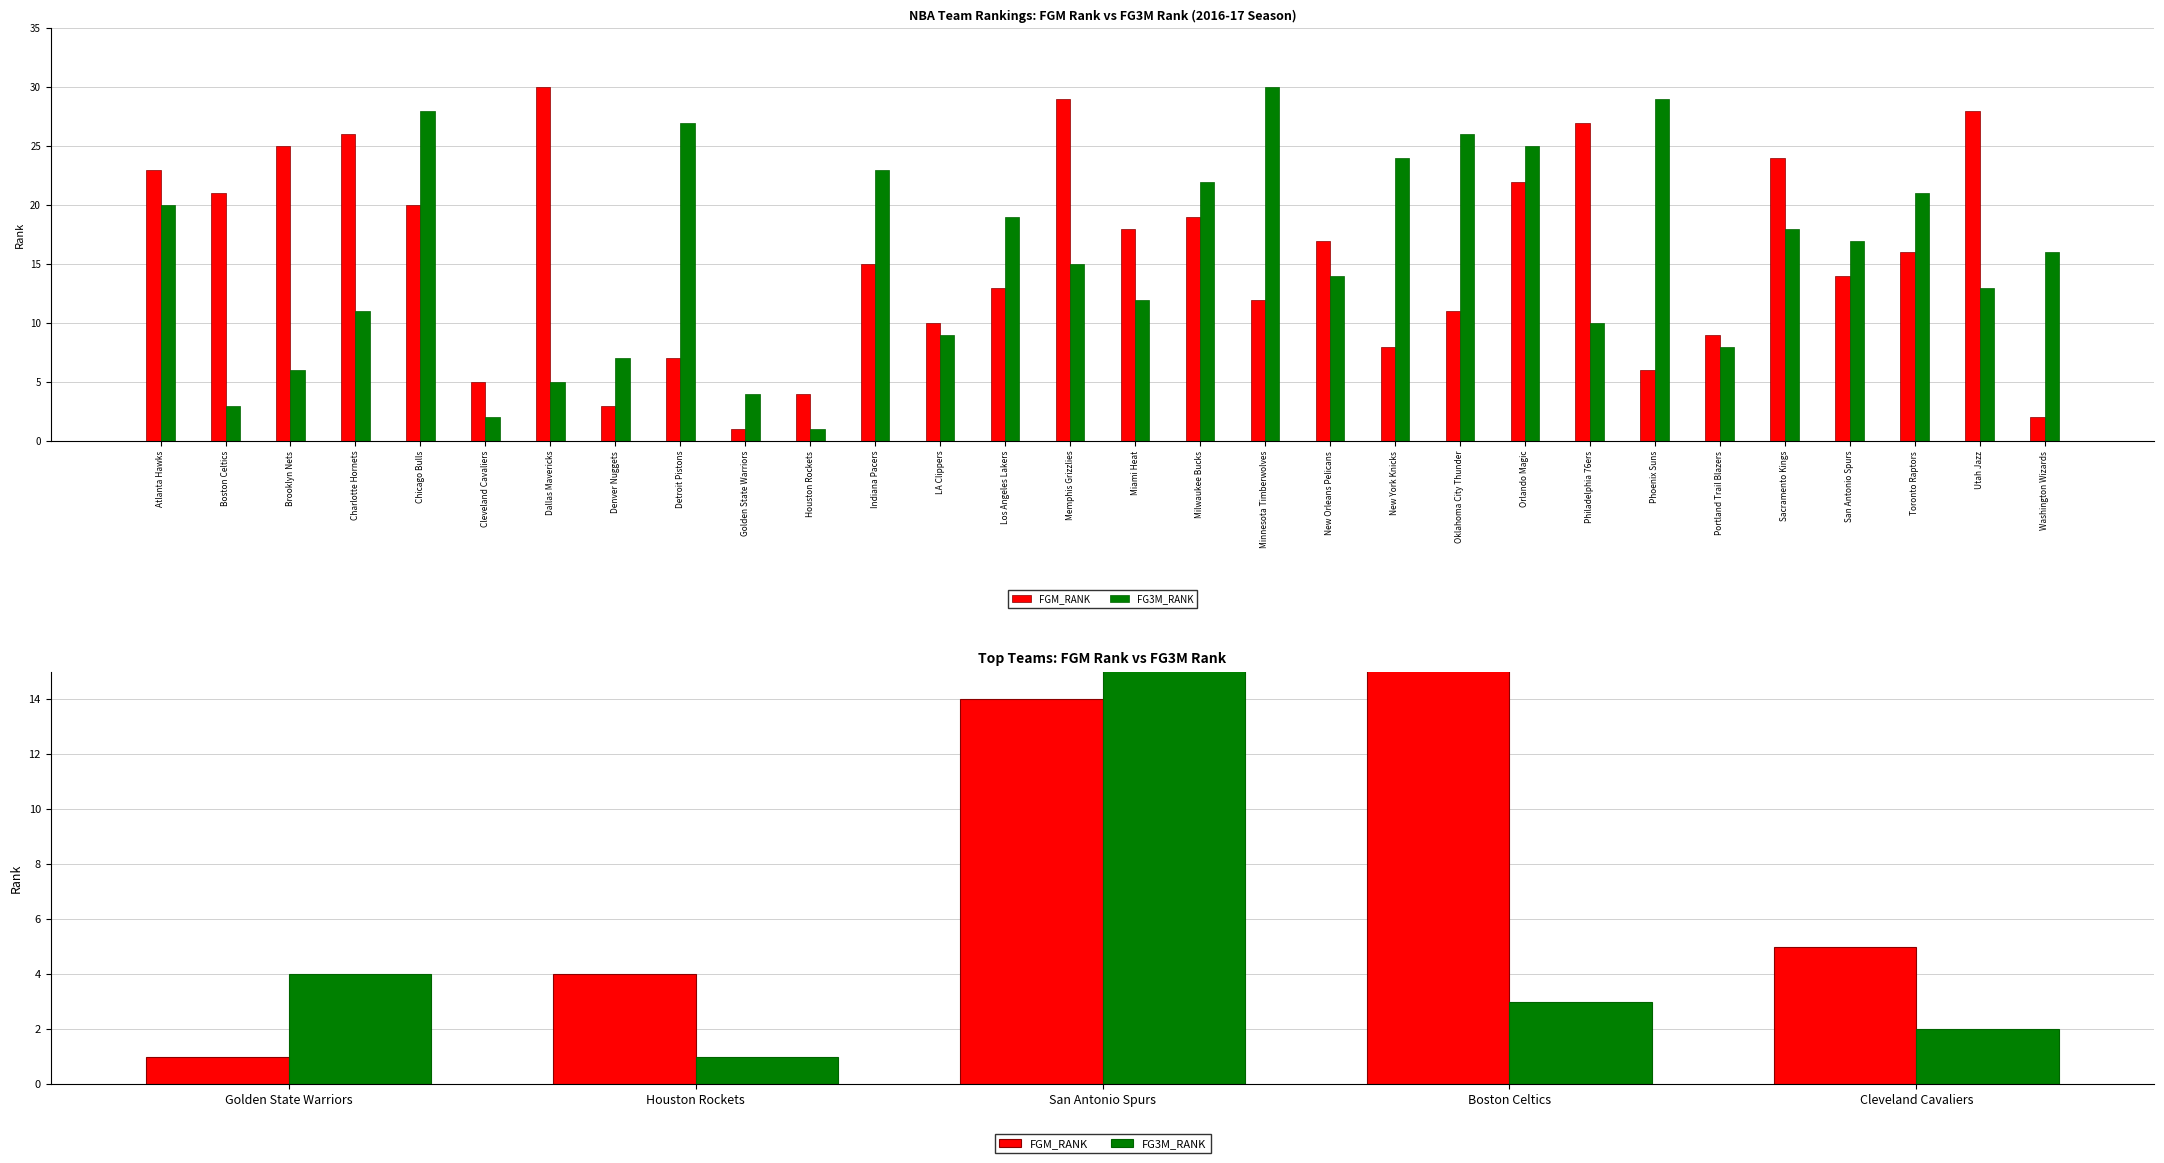

What is the average value of the FG3M_RANK series?

5